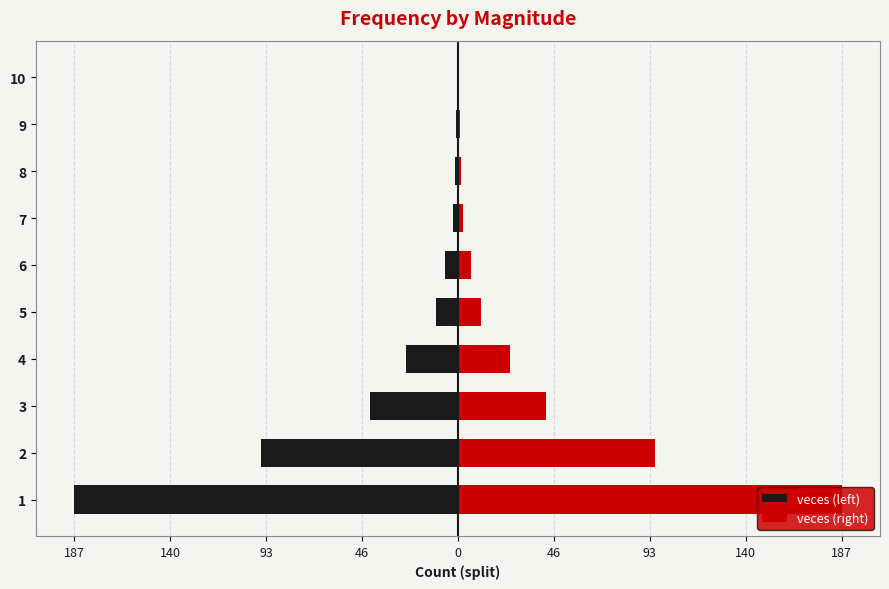

Between 2 and 10, which series saw the biggest shift?

veces (left)